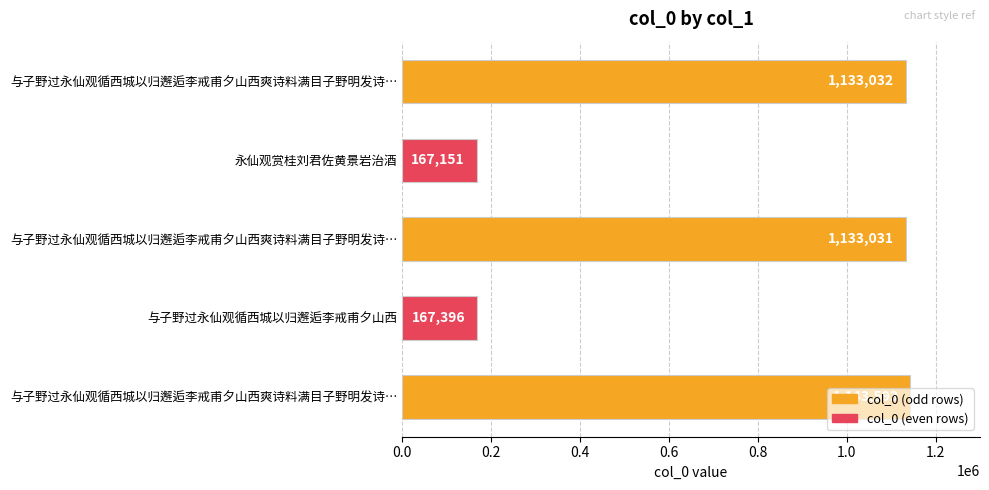

Does the chart contain any negative values?

No